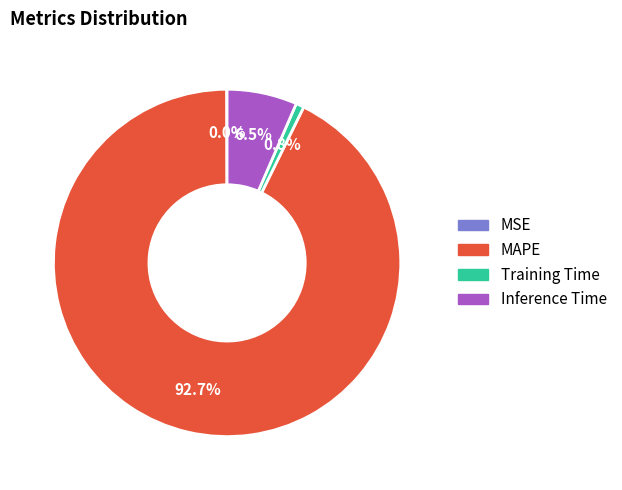

What is the largest slice in the pie chart?

MAPE